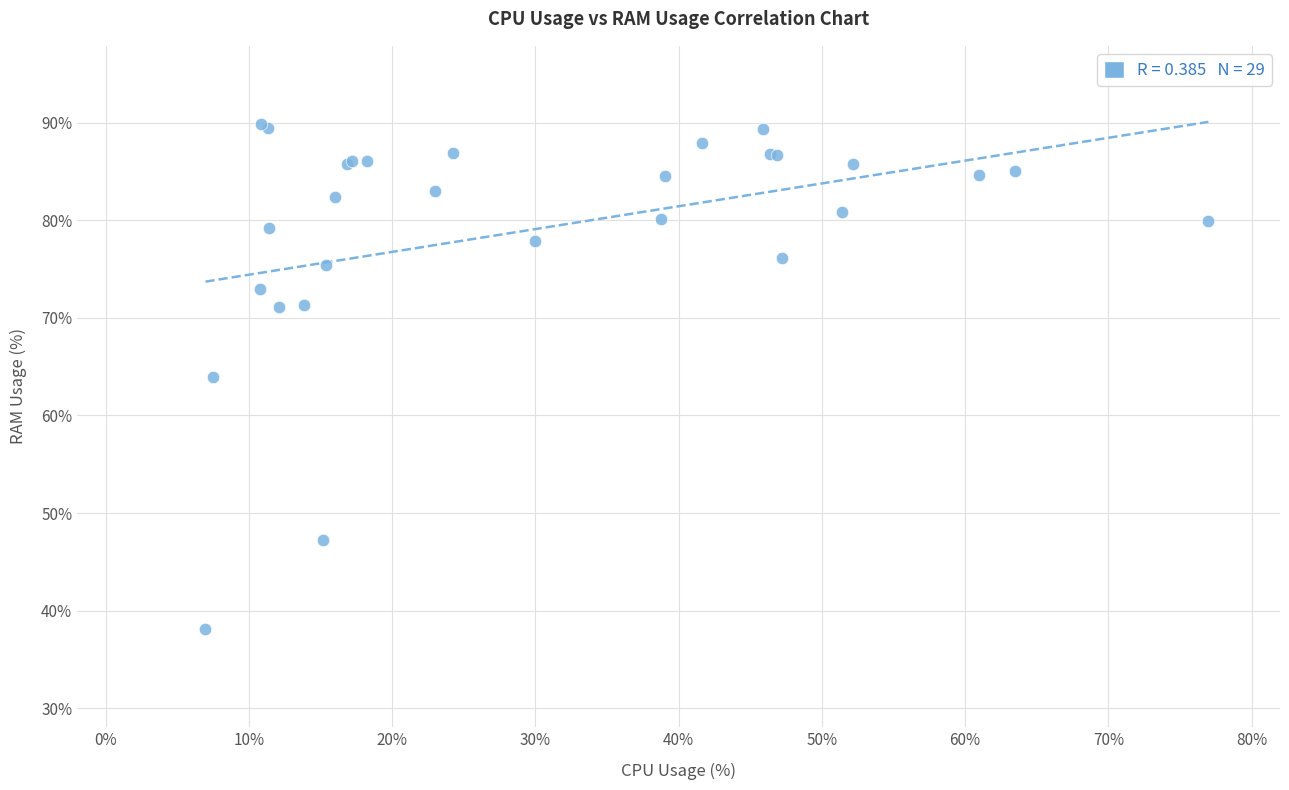

What Y value in the scatter plot is closest to 63?

64.0